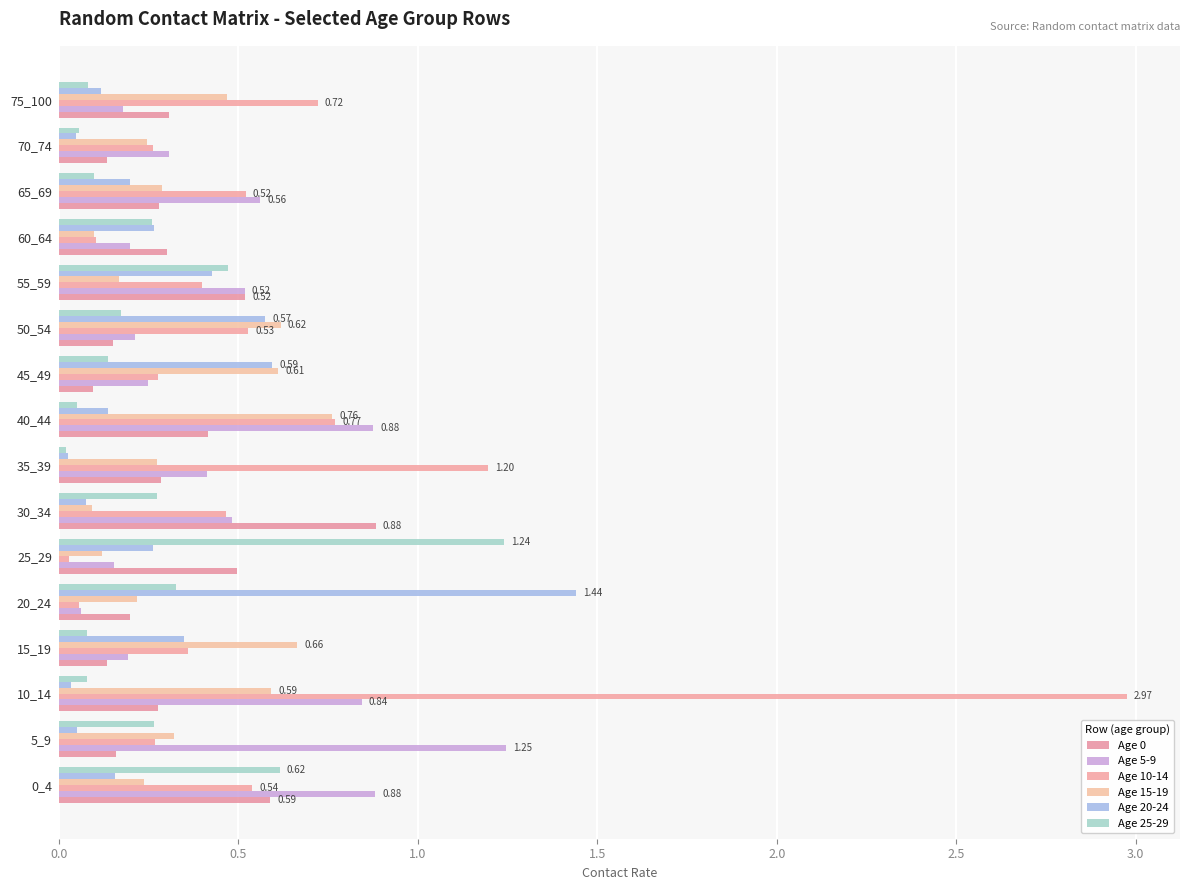

How many categories are shown in the chart?

16